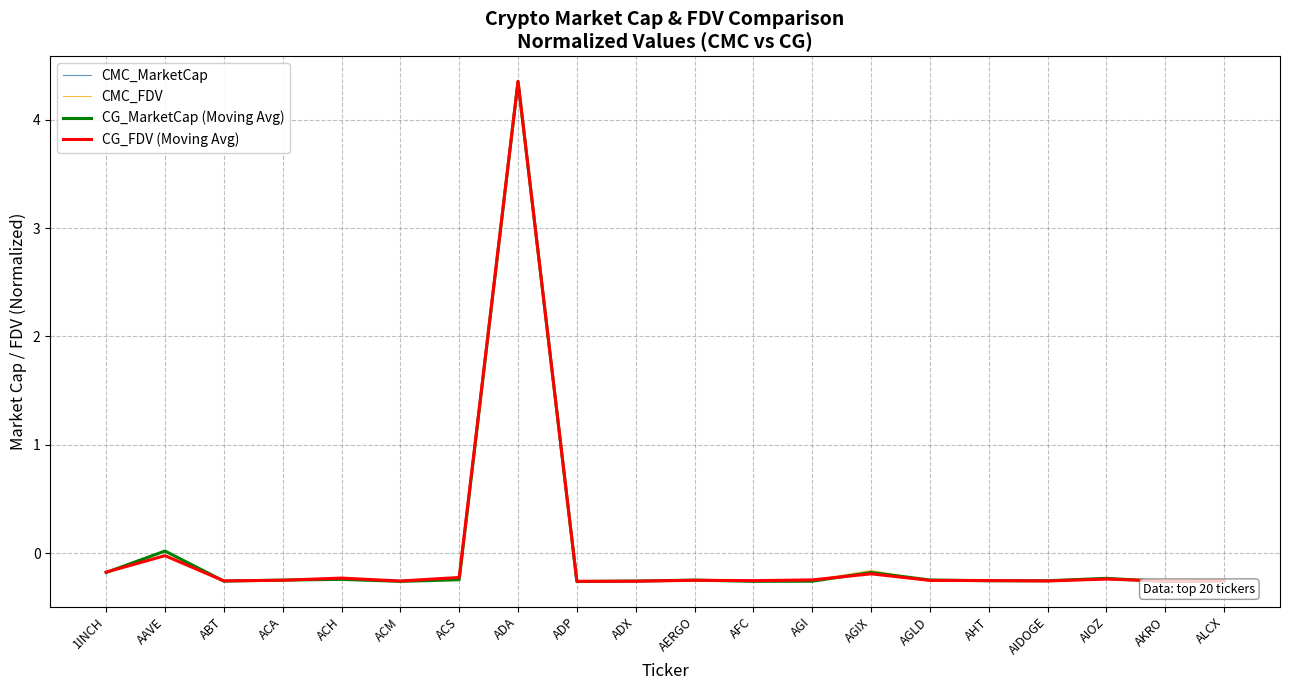

The value of CG_FDV (Moving Avg) at AIOZ is -0.2. True or false?

True